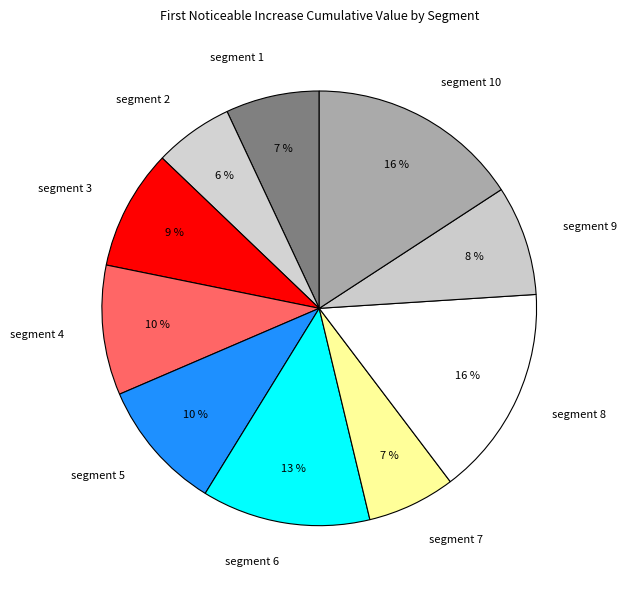

Is there a majority slice in this chart?

No